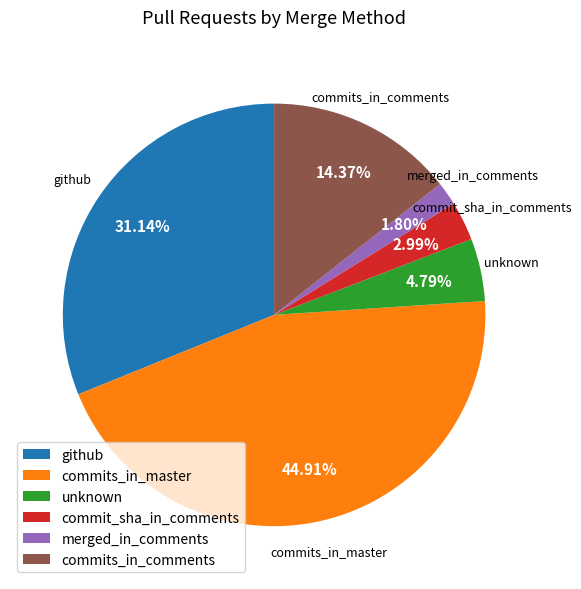

Combined, what portion of the pie is commits_in_comments and unknown?

19.2%